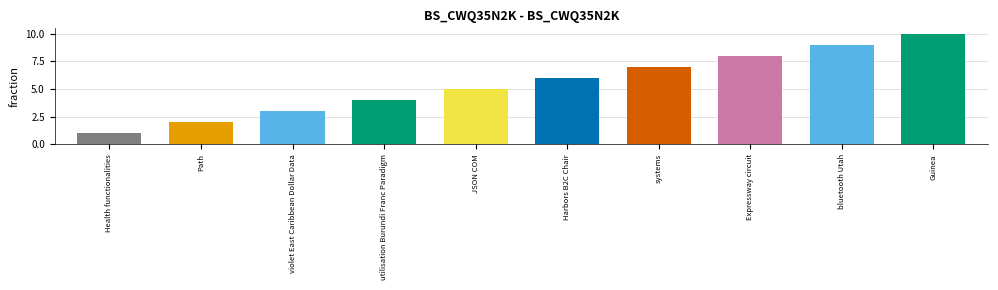

What is the minimum value shown in the chart?

1